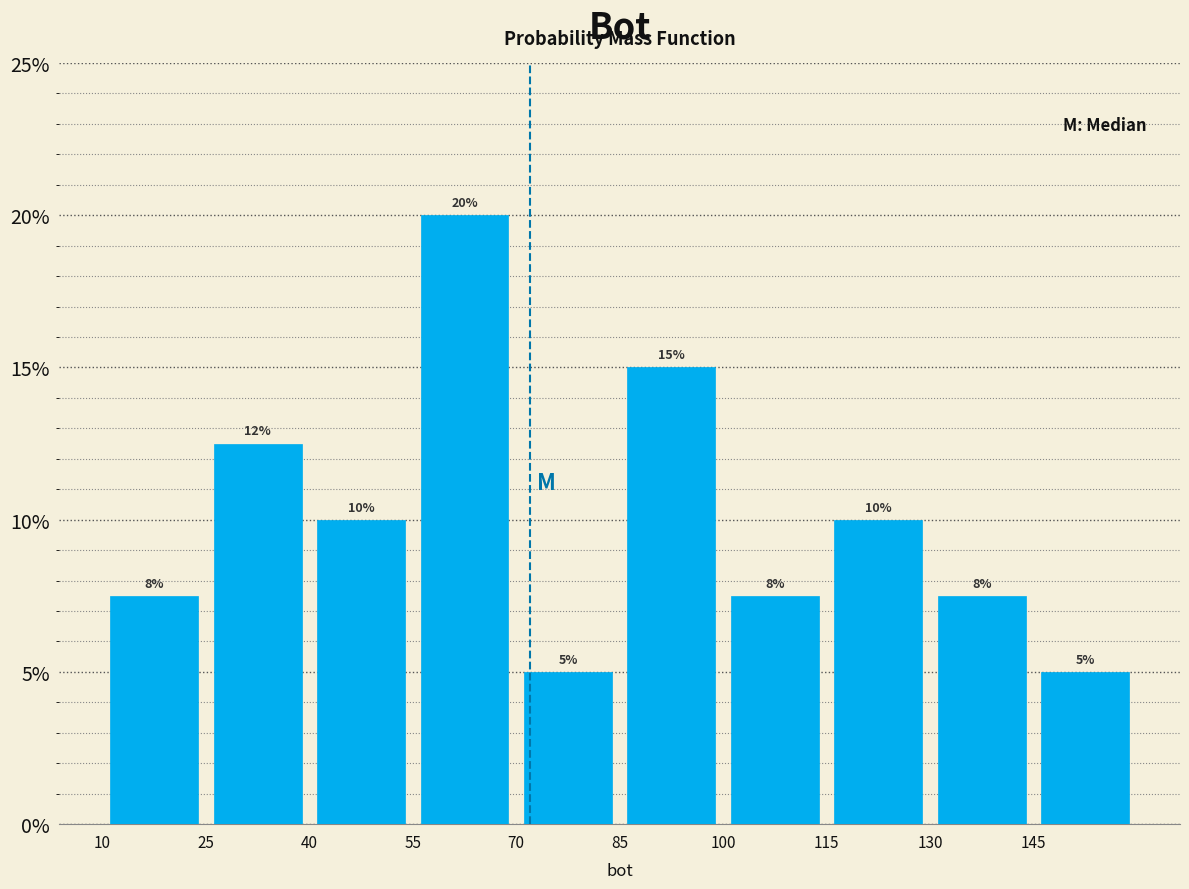

Which range on the x-axis has the tallest bar?

55 to 70